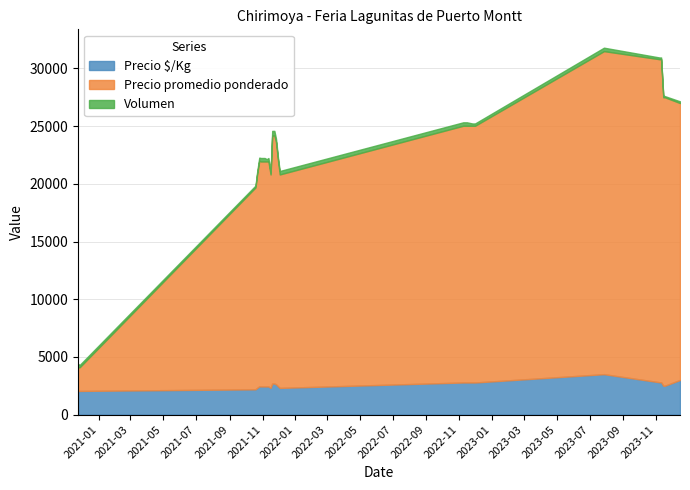

At how many categories does at least one series exceed 24108?

5